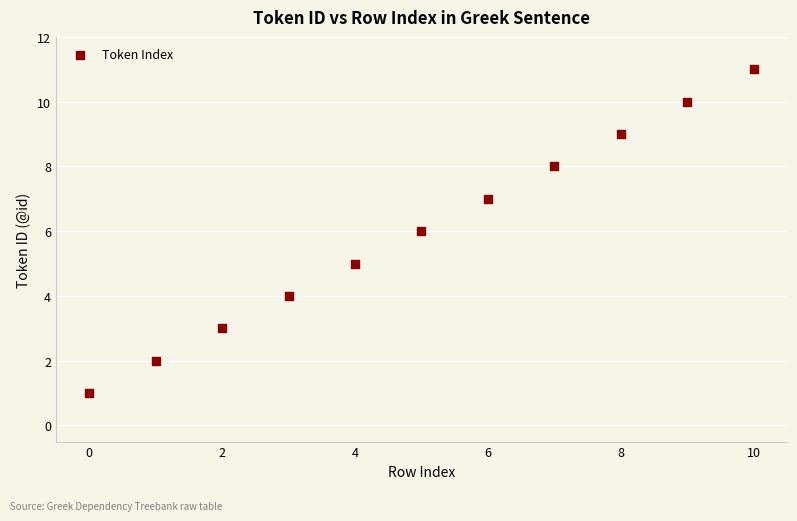

What is the range of Y values (max minus min)?

10